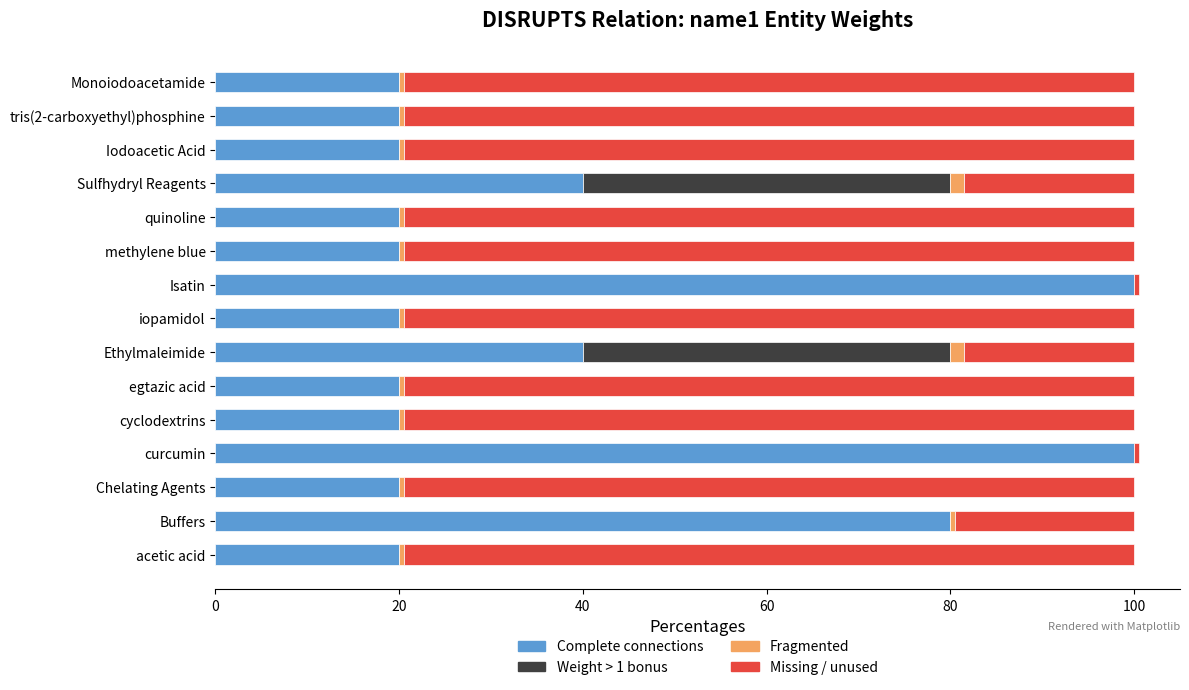

Between methylene blue and Sulfhydryl Reagents, which series saw the biggest shift?

Missing / unused